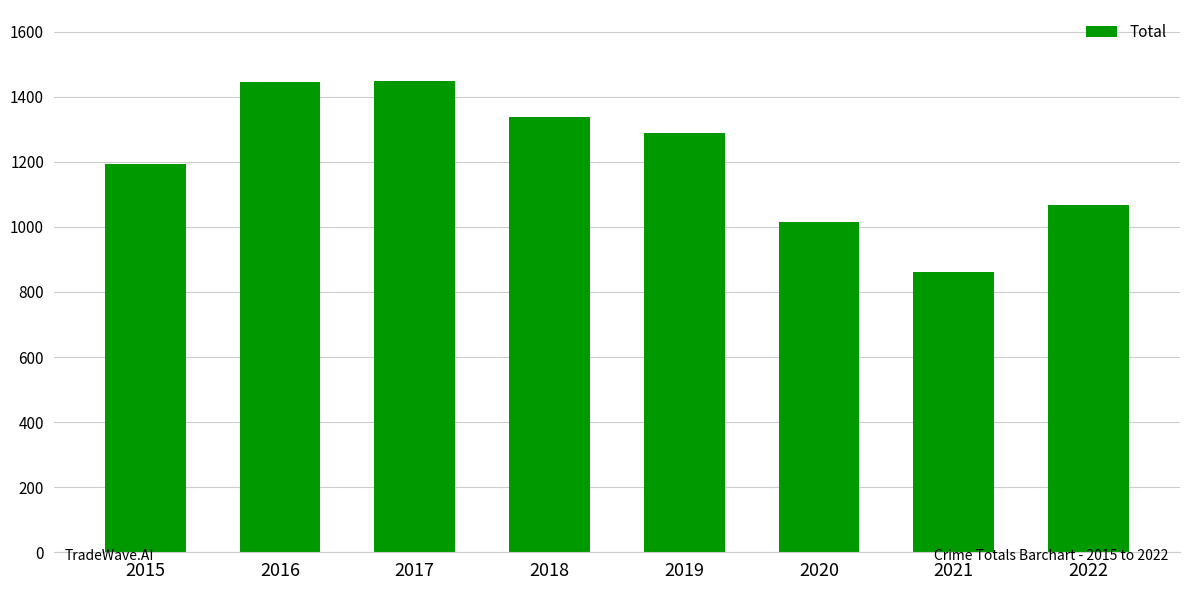

True or false: the data shows 2061 at 2016.

False